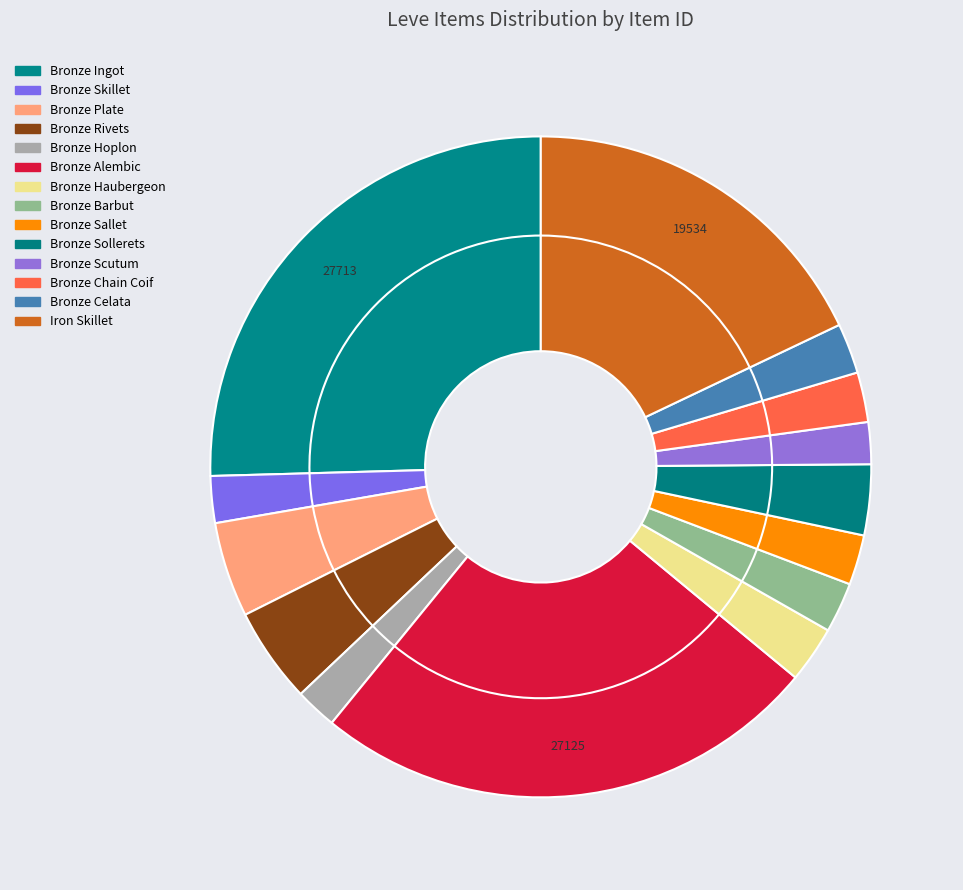

True or false: Bronze Hoplon accounts for 2% of the total.

True